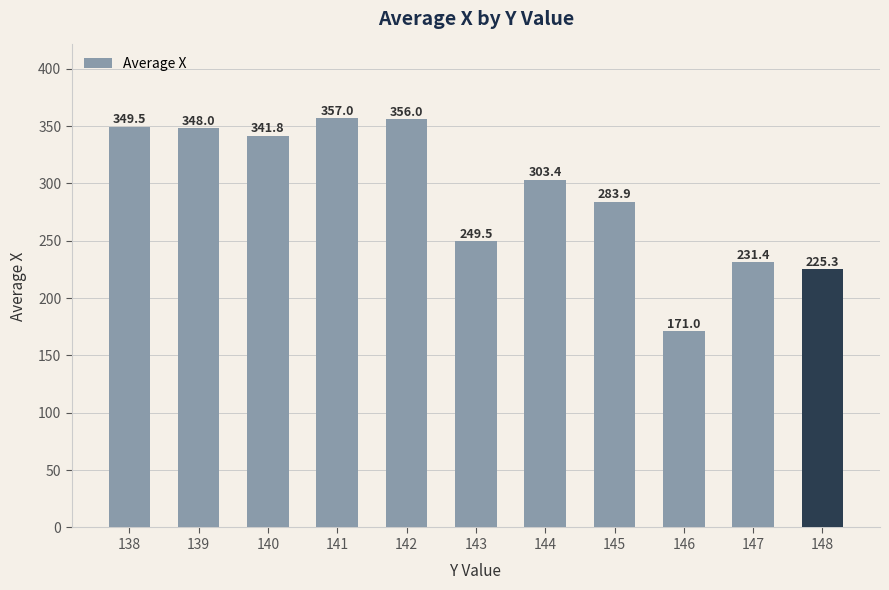

What is the sum of all values?

3216.8